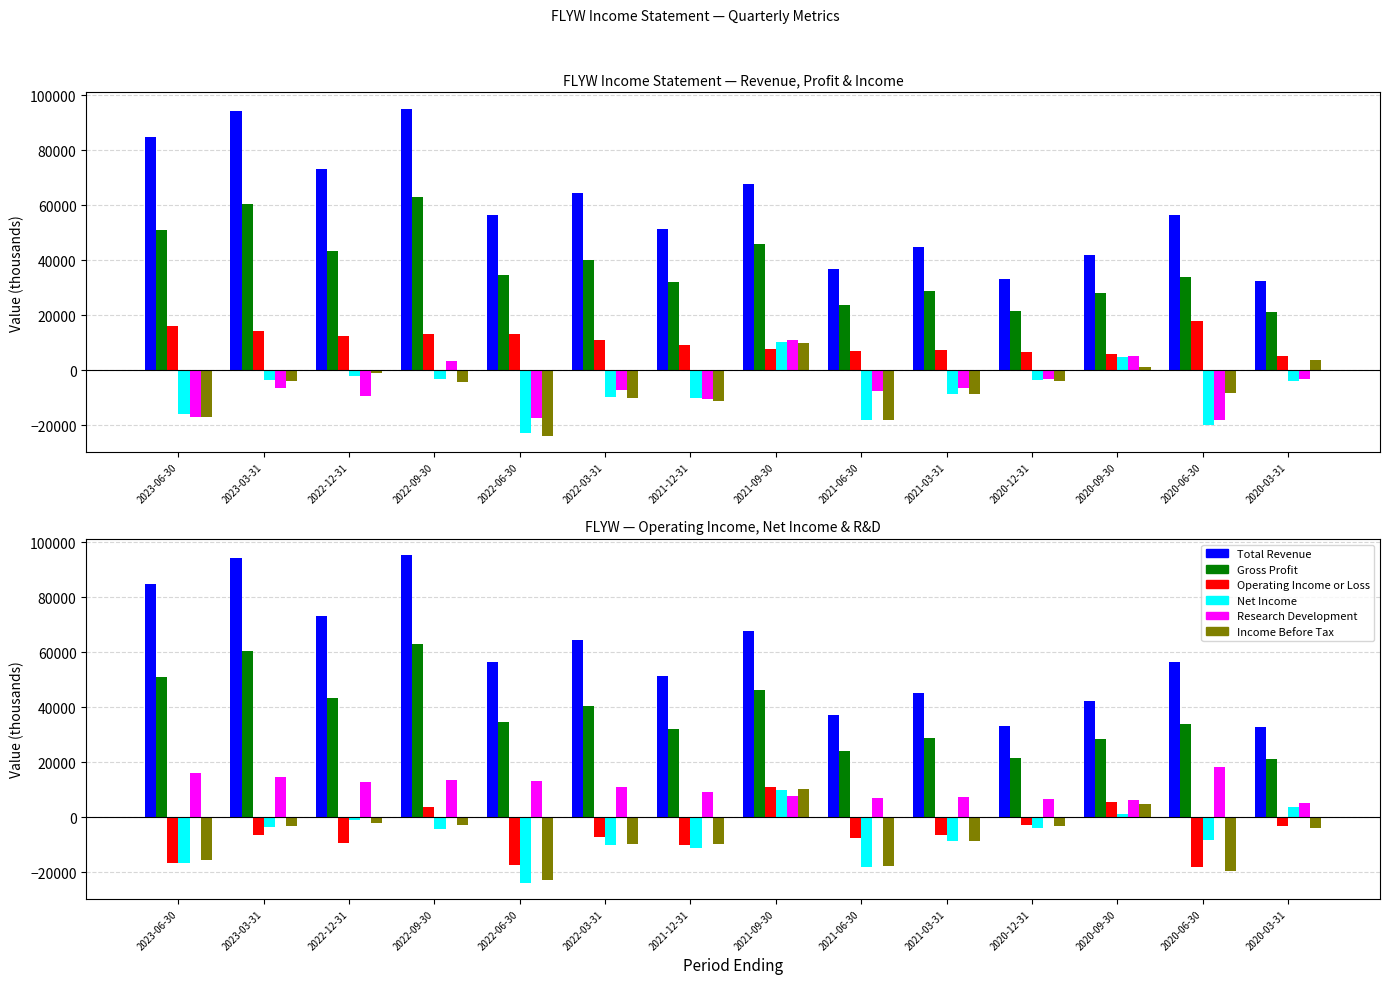

Is it true that Net Income equals -23800 at 2022-06-30?

True